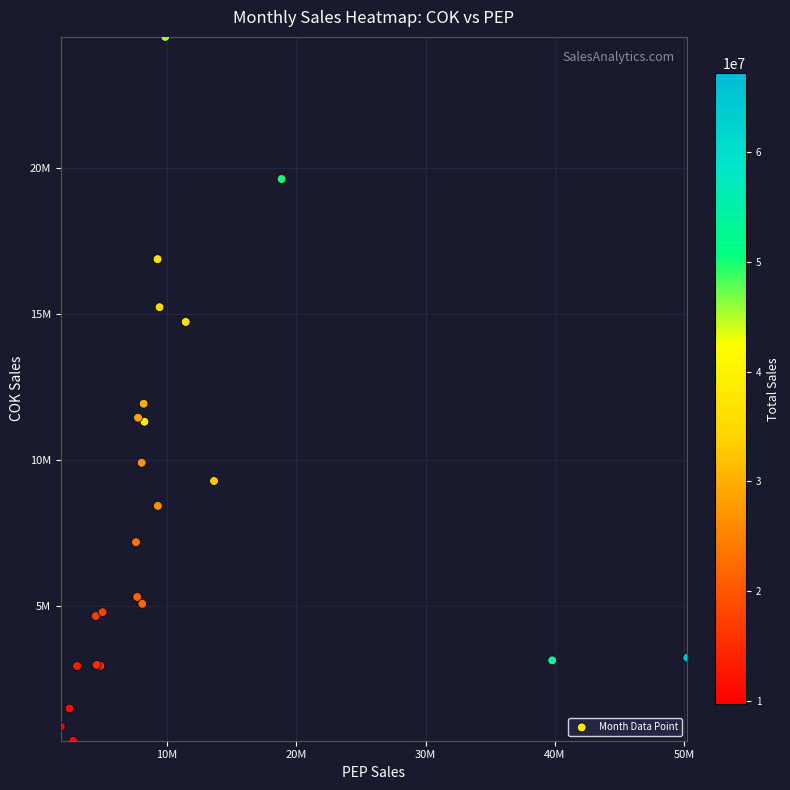

How many data points in 2018-03 are less than 24501853?

1